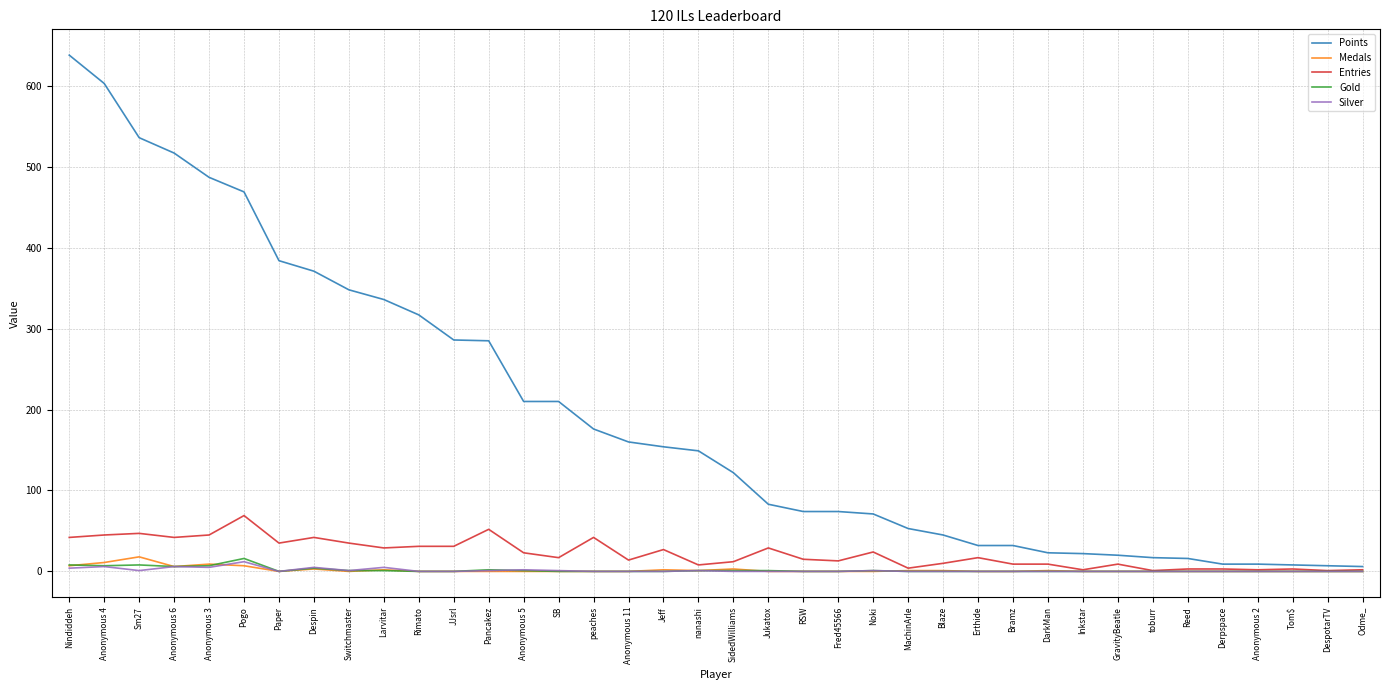

The Points series shows 219 at SidedWilliams. True or false?

False